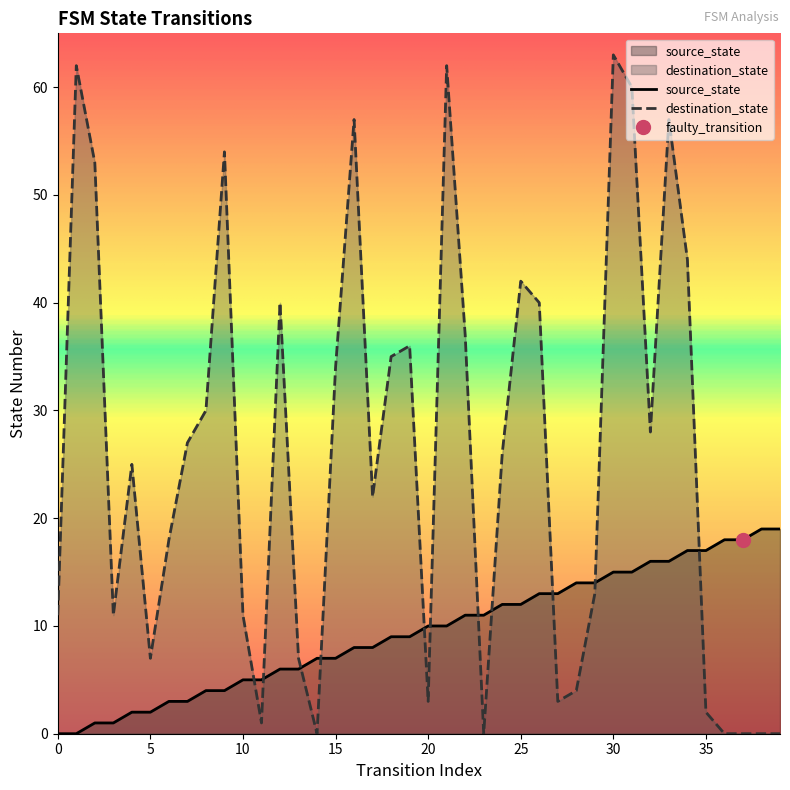

What is the value of the destination_state point at the 10th from the left?

54